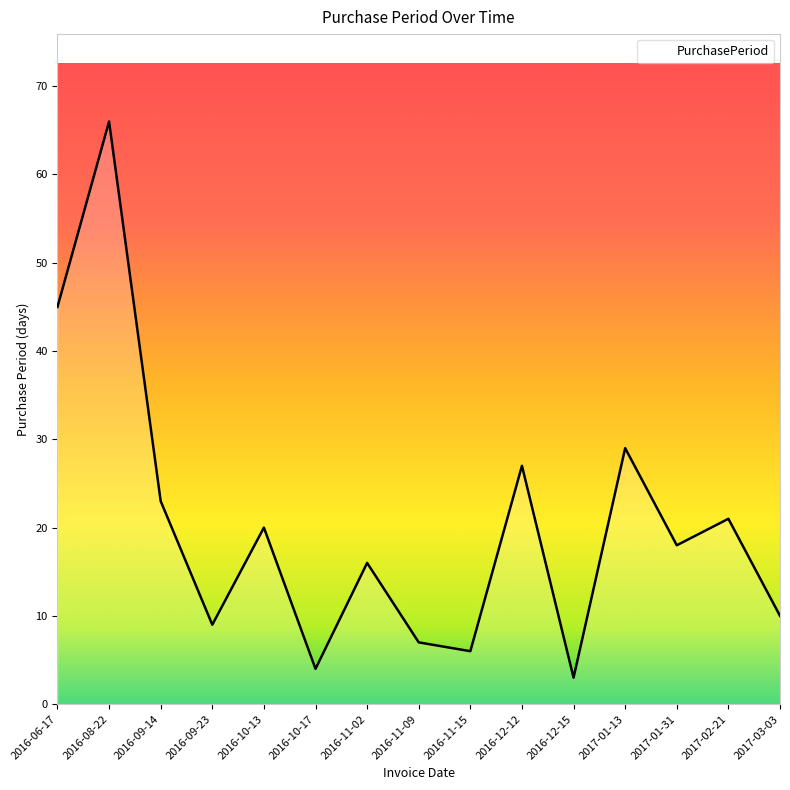

At which category does the chart reach its minimum across all series?

2016-12-15